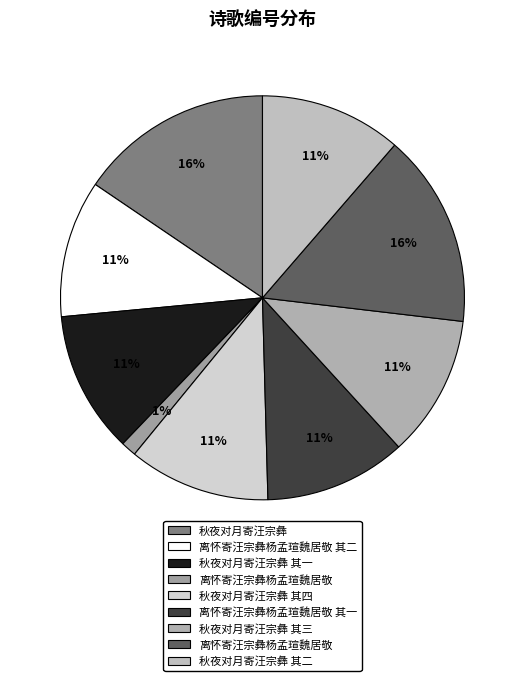

How many slices are in this pie chart?

9